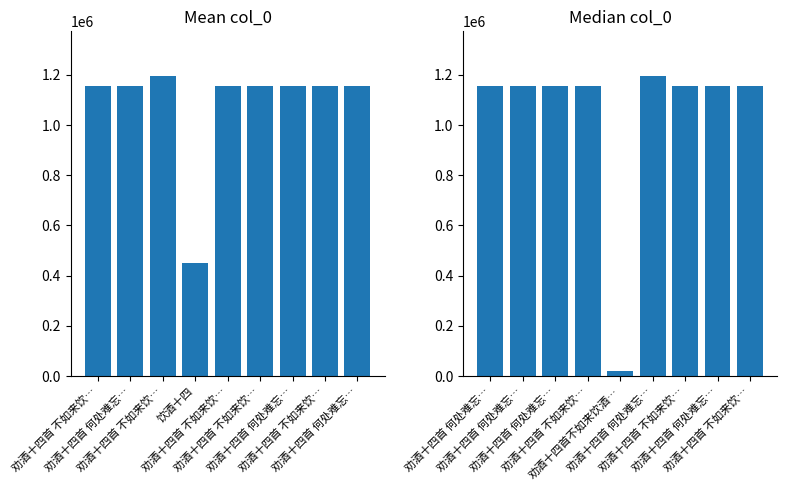

True or false: the data shows 1889431 at 劝酒十四首 不如来饮….

False